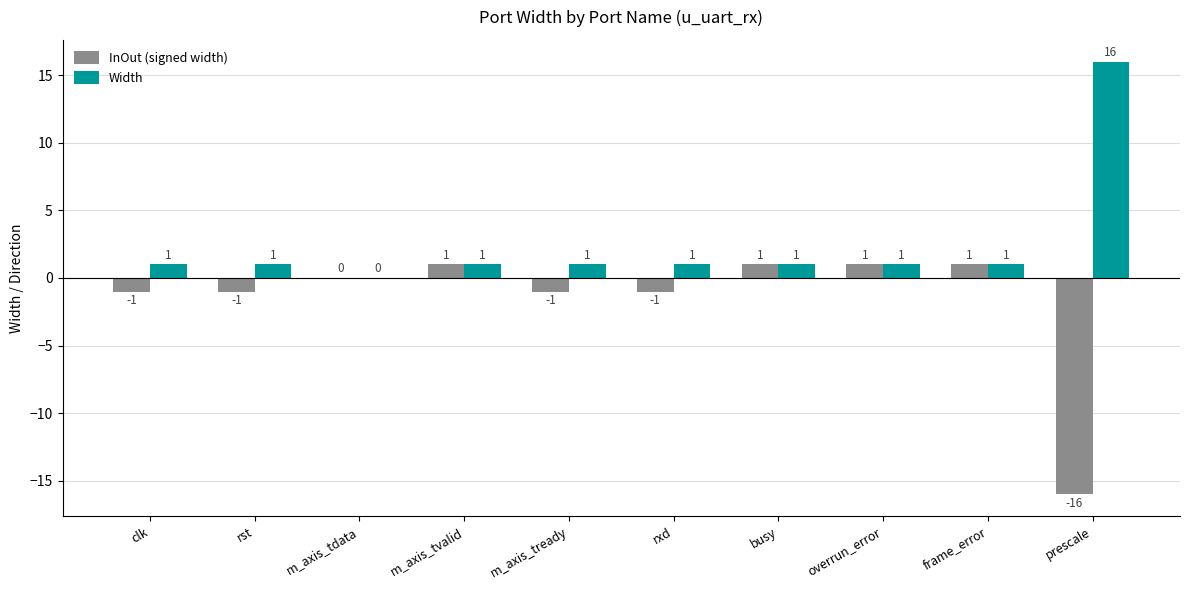

How many values in Width are above zero?

9